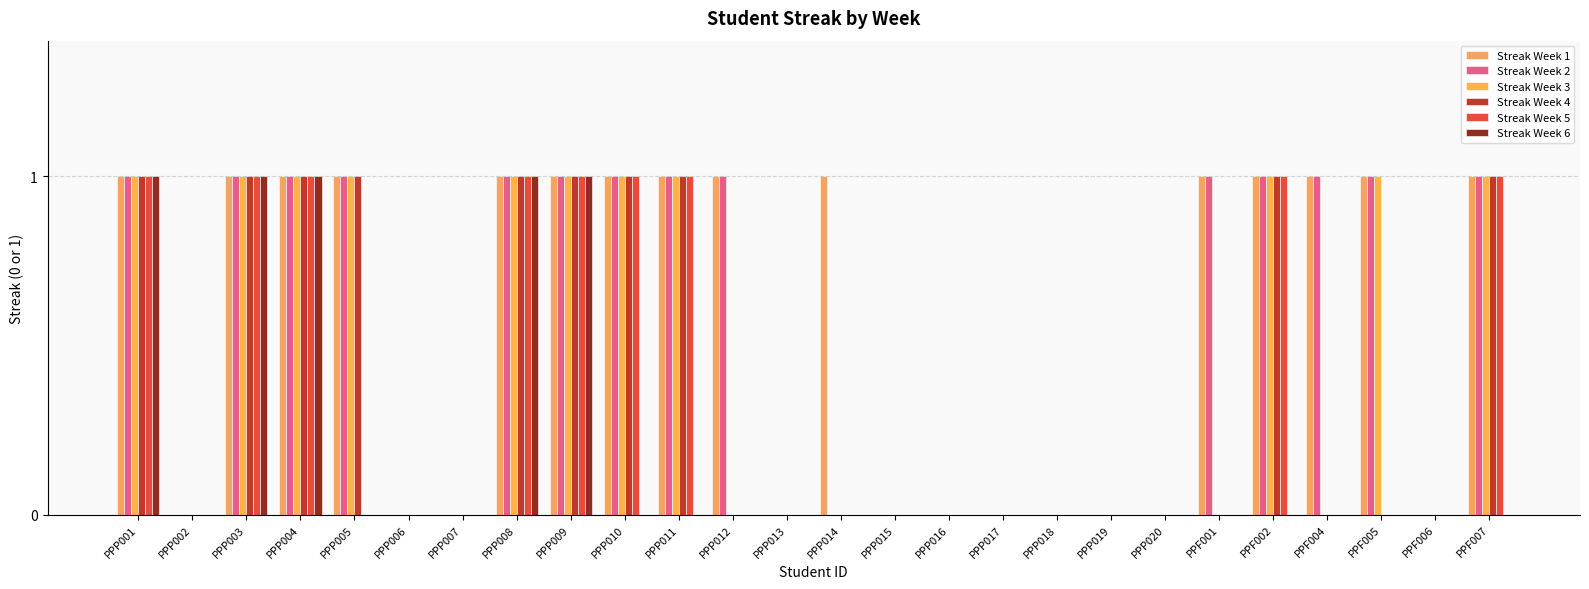

How many groups of bars are there?

26